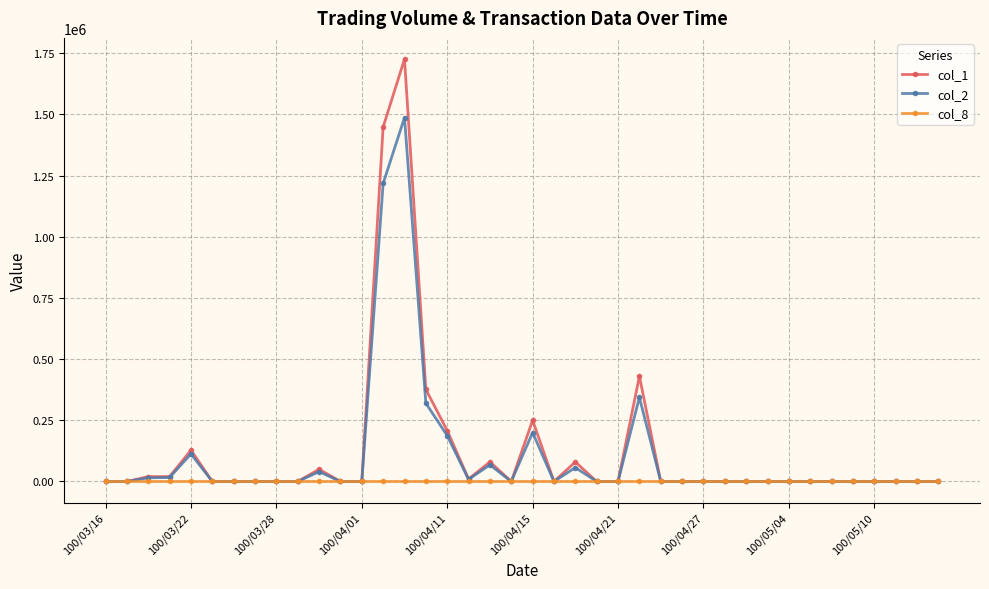

What is the maximum value shown in the chart?

1726000